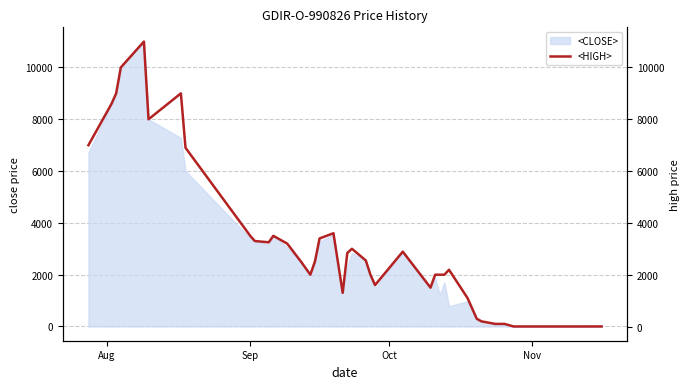

What is the maximum value for <CLOSE>?

11000